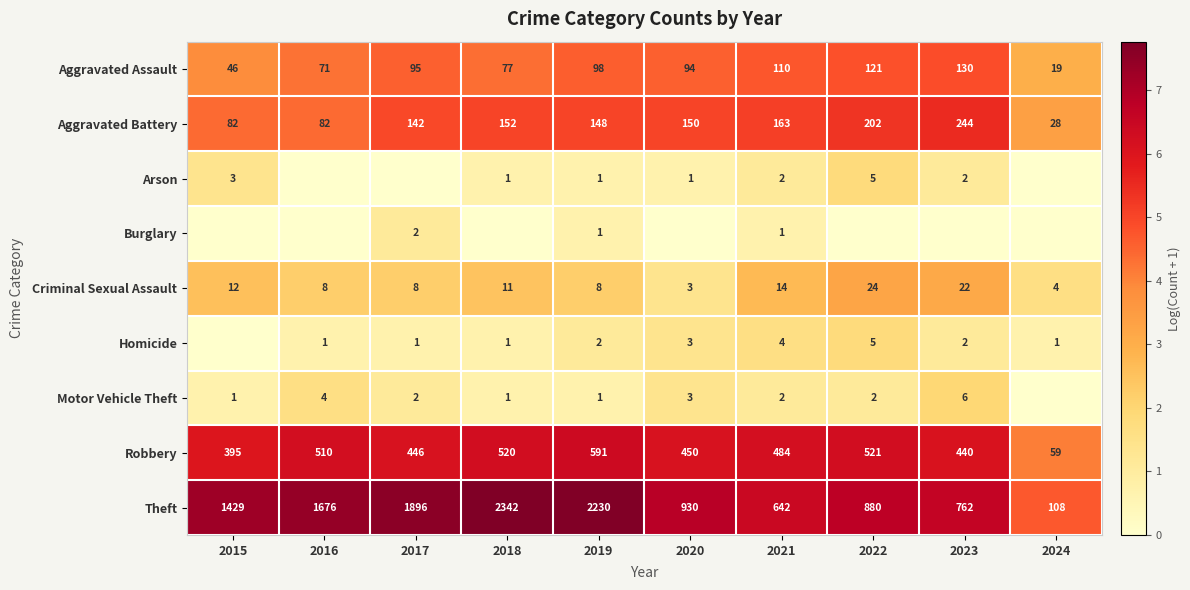

Read the Aggravated Assault value at 2022.

4.8